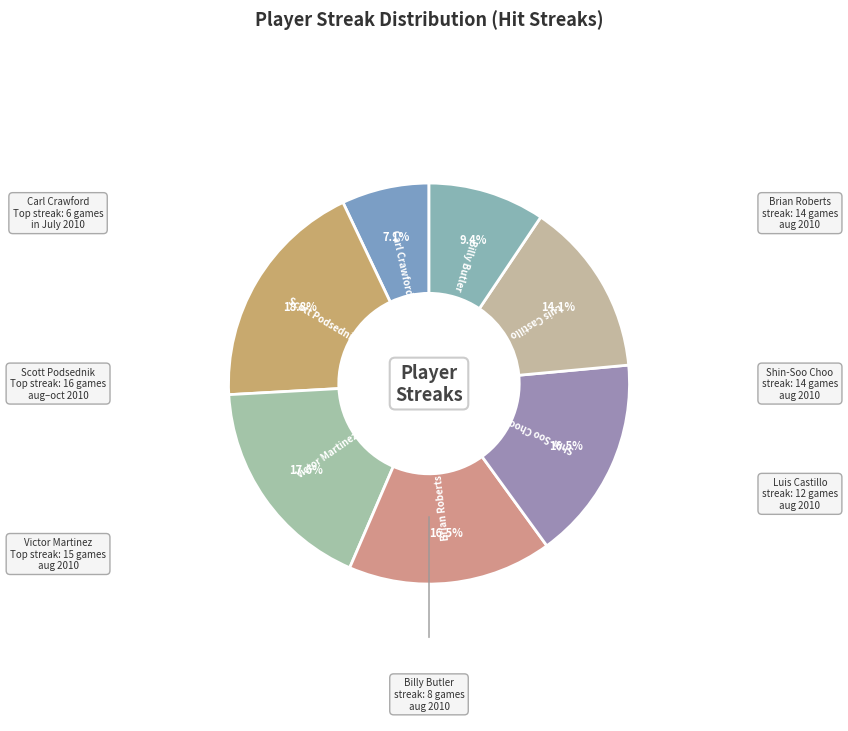

How many slices are in this pie chart?

7